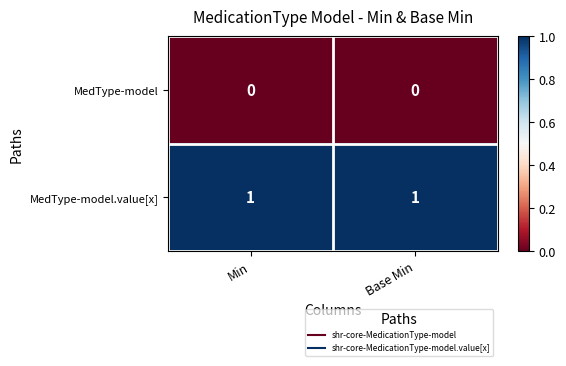

List the series in order of their overall mean, lowest first.

MedType-model, MedType-model.value[x]